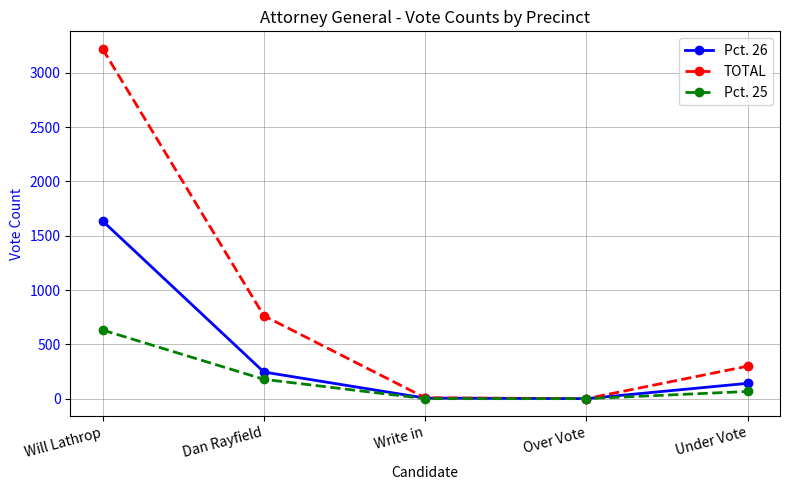

What is the label of the 4th point from the right?

Dan Rayfield